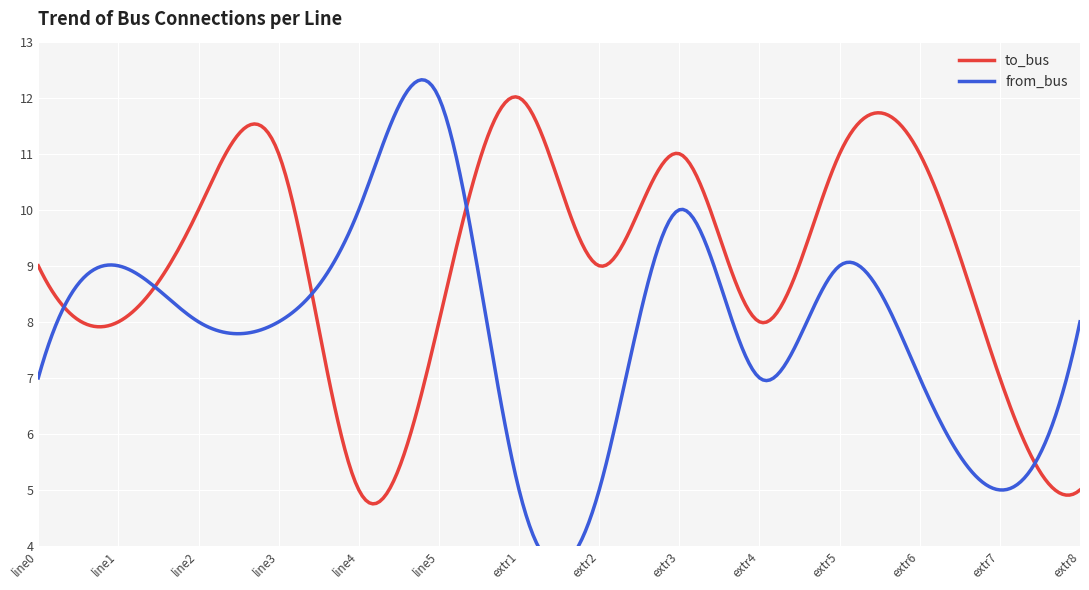

Which series has the largest total across all categories?

to_bus